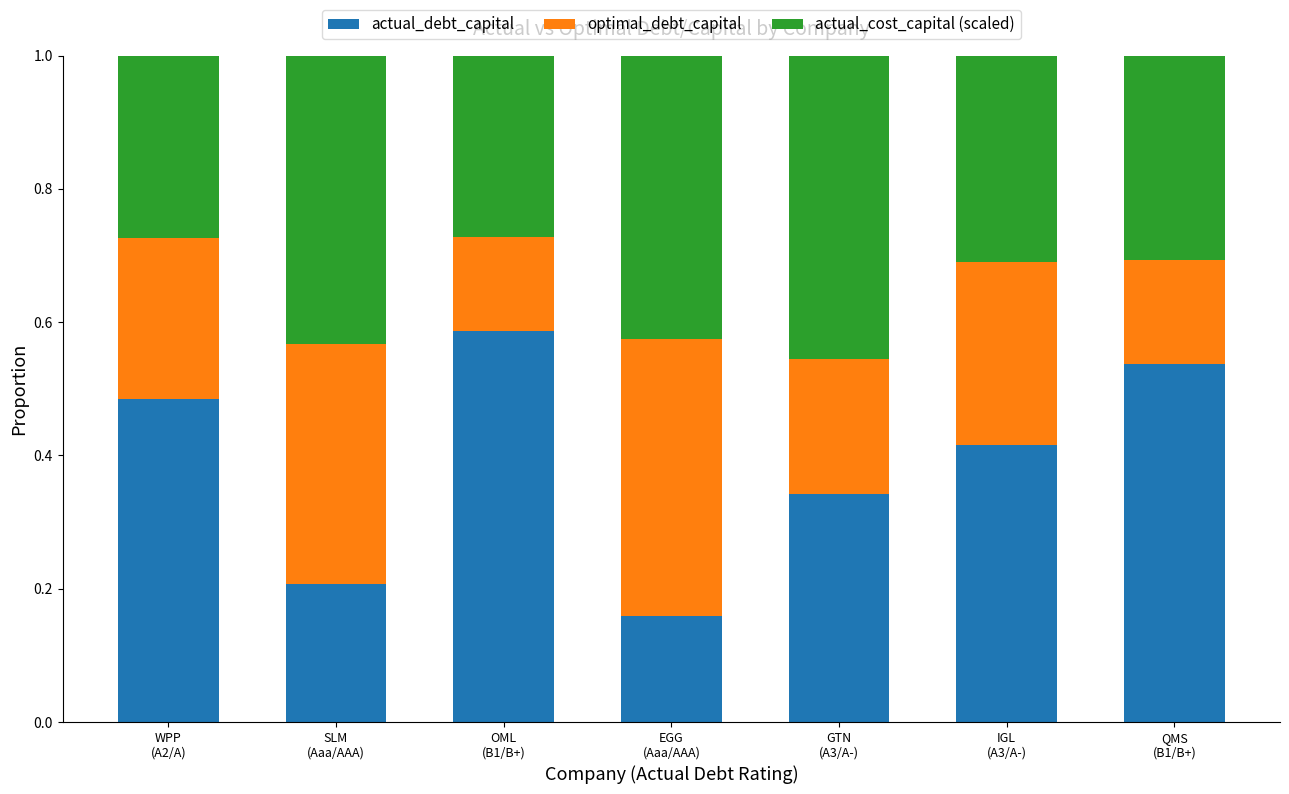

How many actual_debt_capital values are between 0 and 1?

7